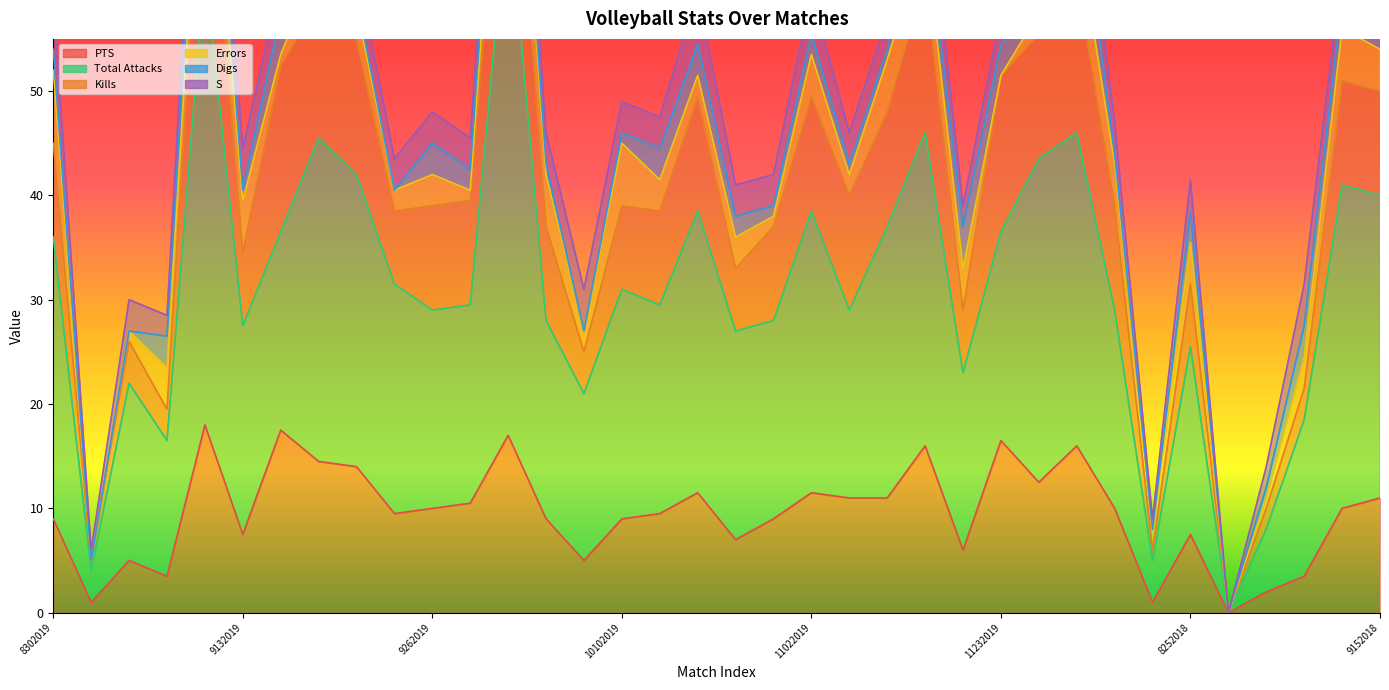

Rank the categories by S value from lowest to highest.

9012018, 8312019, 8242018, 9062019, 11212019, 9022018, 9012019, 9142019, 9202019, 9212019, 9262019, 9282019, 10032019, 10102019, 10122019, 10242019, 10312019, 11072019, 11092019, 11232019, 12072019, 8252018, 9142018, 9132019, 10052019, 11022019, 11262019, 12062019, 9082018, 9152018, 8302019, 9072019, 9192019, 10012019, 10182019, 11152019